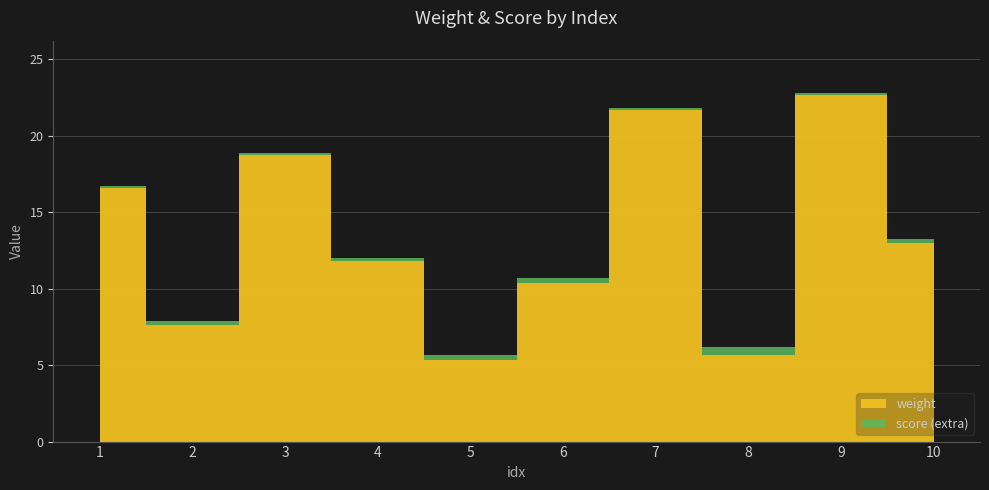

At which category does the chart reach its peak across all series?

9